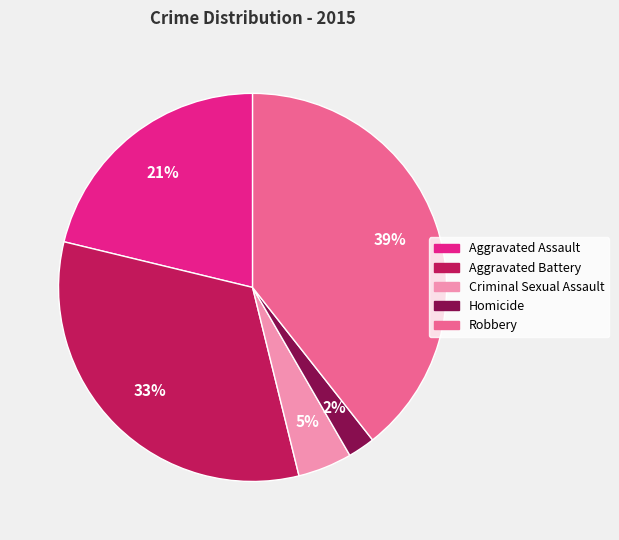

Combined, do Aggravated Battery and Criminal Sexual Assault account for over 50%?

No